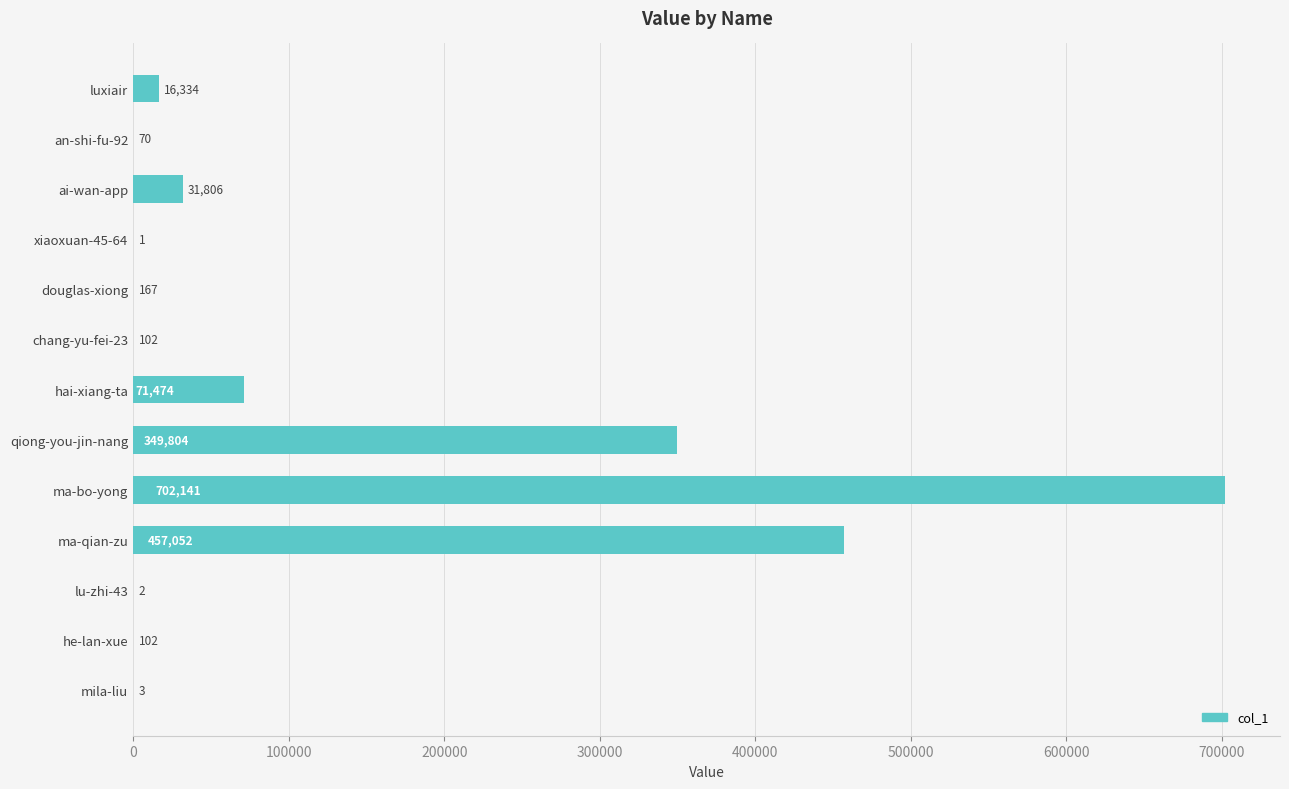

True or false: the data shows 571047 at qiong-you-jin-nang.

False